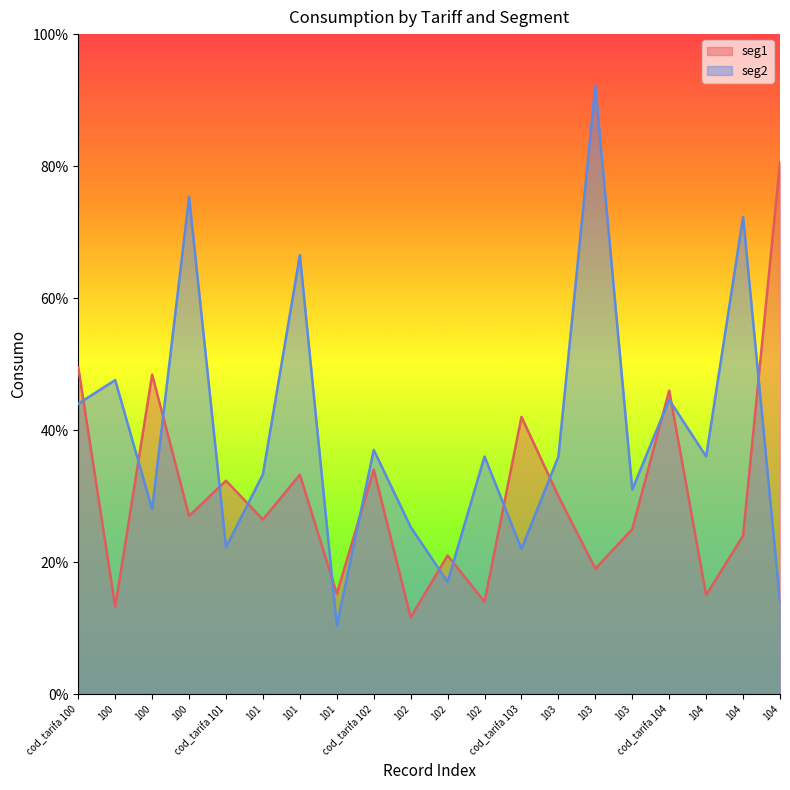

At which category is the sum across all series the highest?

103